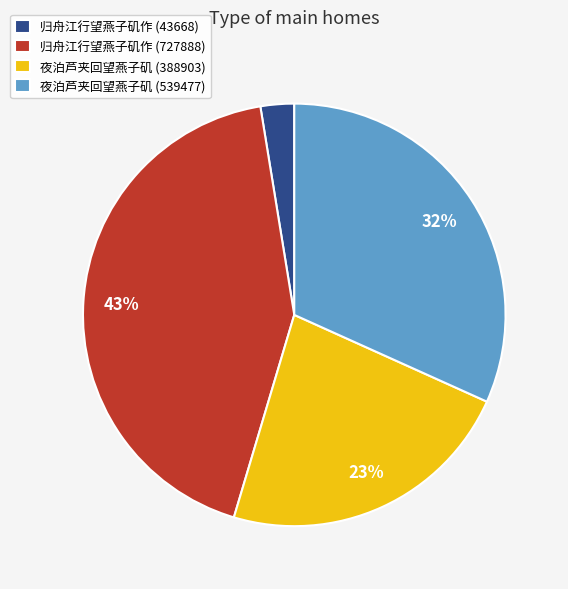

Is the sum of 归舟江行望燕子矶作 (727888) and 夜泊芦夹回望燕子矶 (388903) greater than half?

Yes